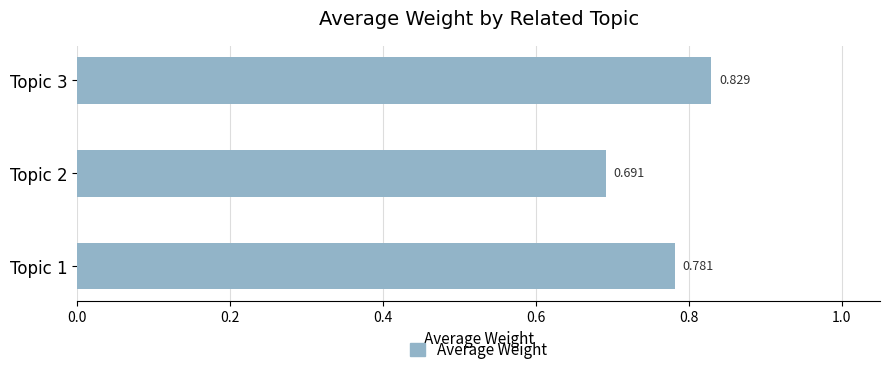

How many bars are there in total?

3